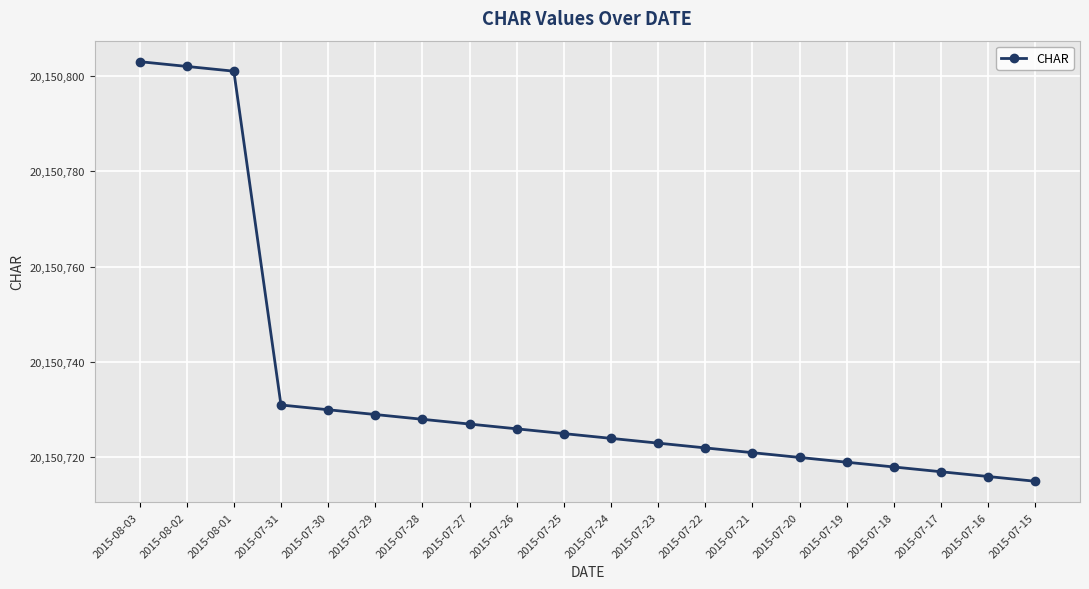

Reading left to right, extract all data points from this chart.

2015-08-03=20150803	2015-08-02=20150802	2015-08-01=20150801	2015-07-31=20150731	2015-07-30=20150730	2015-07-29=20150729	2015-07-28=20150728	2015-07-27=20150727	2015-07-26=20150726	2015-07-25=20150725	2015-07-24=20150724	2015-07-23=20150723	2015-07-22=20150722	2015-07-21=20150721	2015-07-20=20150720	2015-07-19=20150719	2015-07-18=20150718	2015-07-17=20150717	2015-07-16=20150716	2015-07-15=20150715